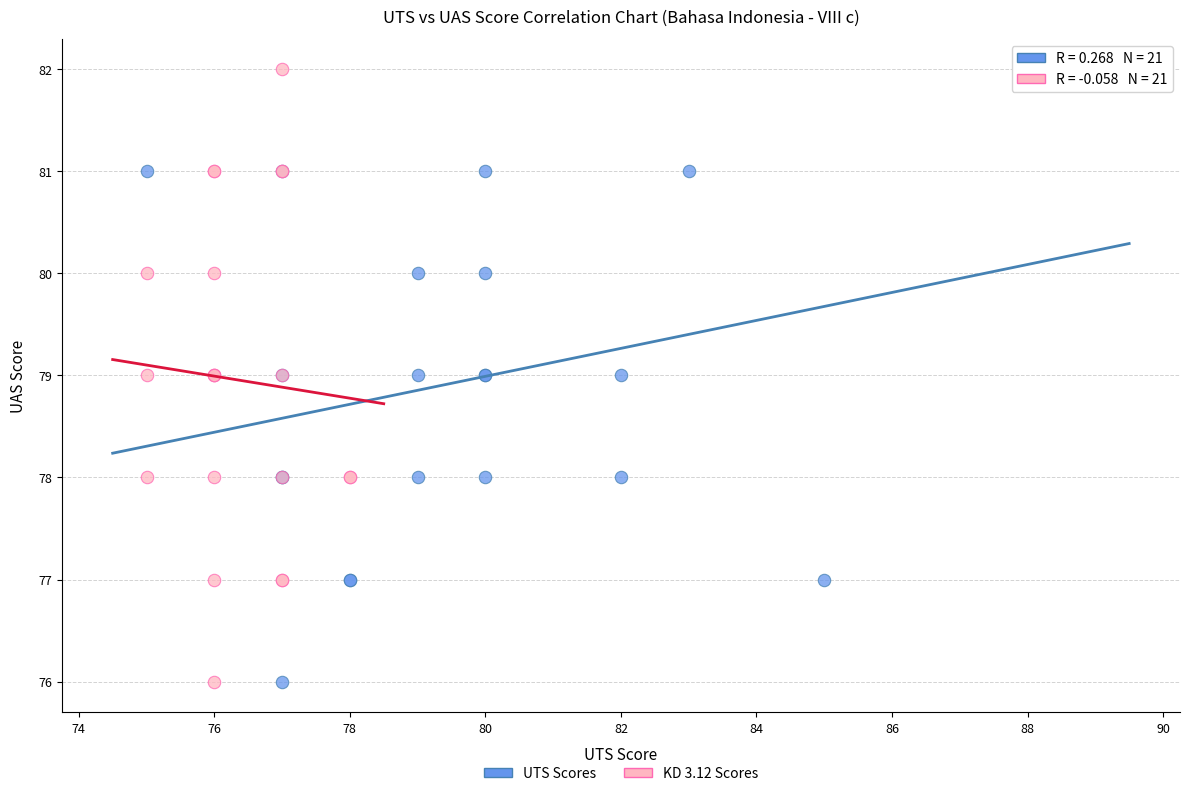

What are all the series names shown in the legend?

UTS Scores, KD 3.12 Scores